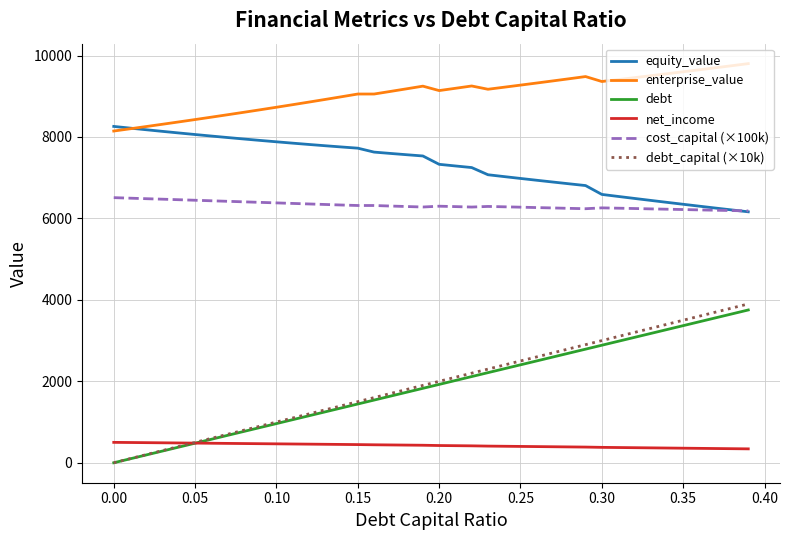

True or false: debt_capital (×10k) and cost_capital (×100k) cross at least once.

False